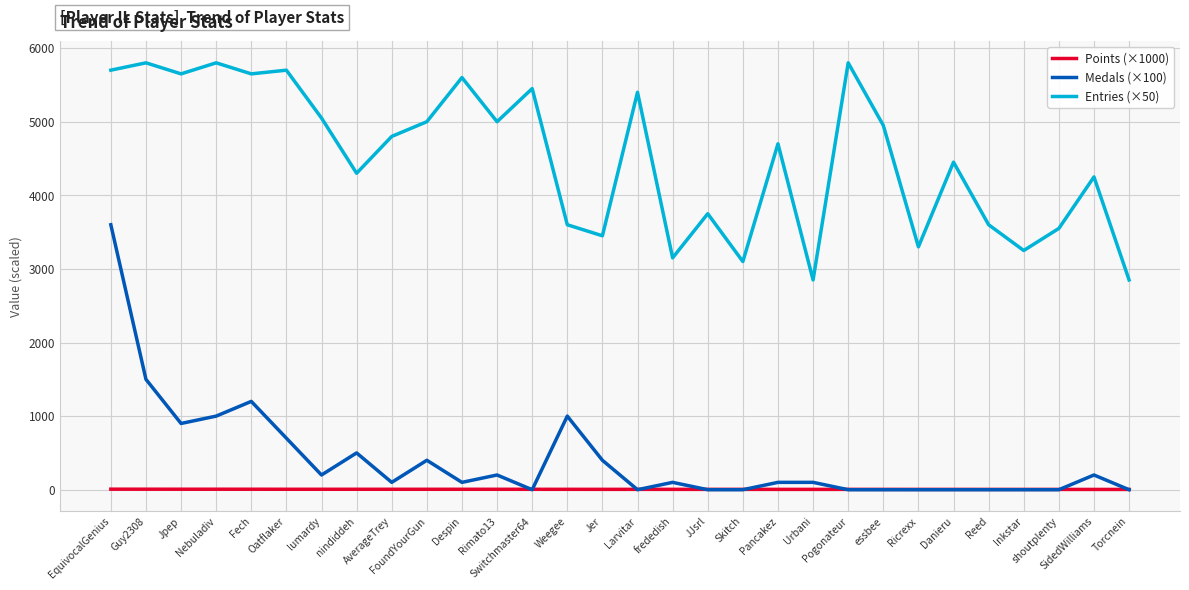

The Points (×1000) series shows 7.3 at EquivocalGenius. True or false?

True